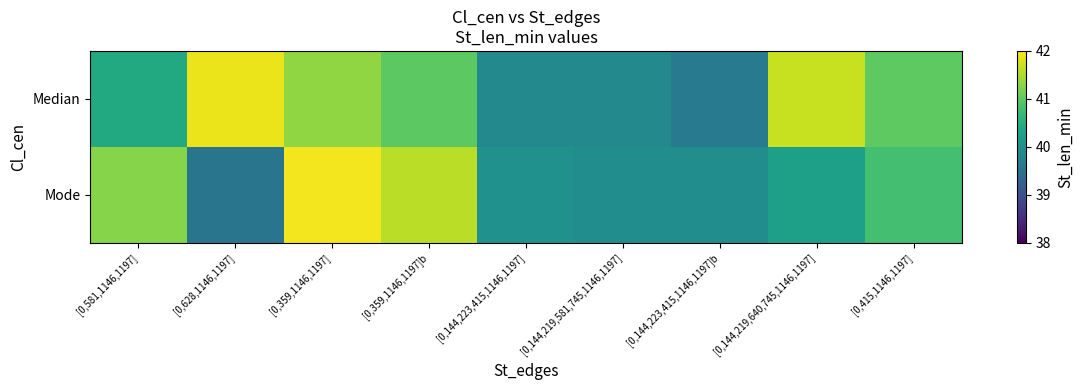

What is the total value across all series at [0,581,1146,1197]?

81.7